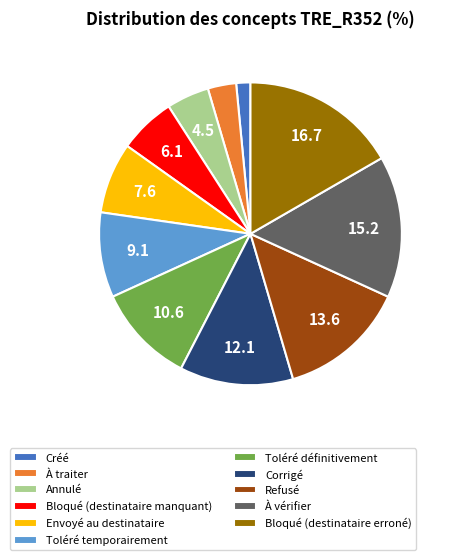

Rank the categories by value from highest to lowest.

Bloqué (destinataire erroné), À vérifier, Refusé, Corrigé, Toléré définitivement, Toléré temporairement, Envoyé au destinataire, Bloqué (destinataire manquant), Annulé, À traiter, Créé